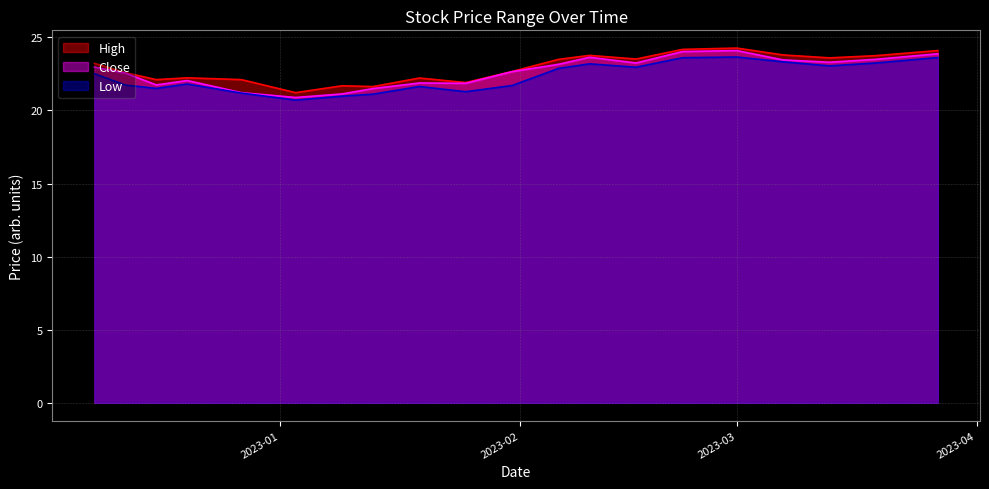

What is the difference between the maximum and minimum values in the High series?

3.1